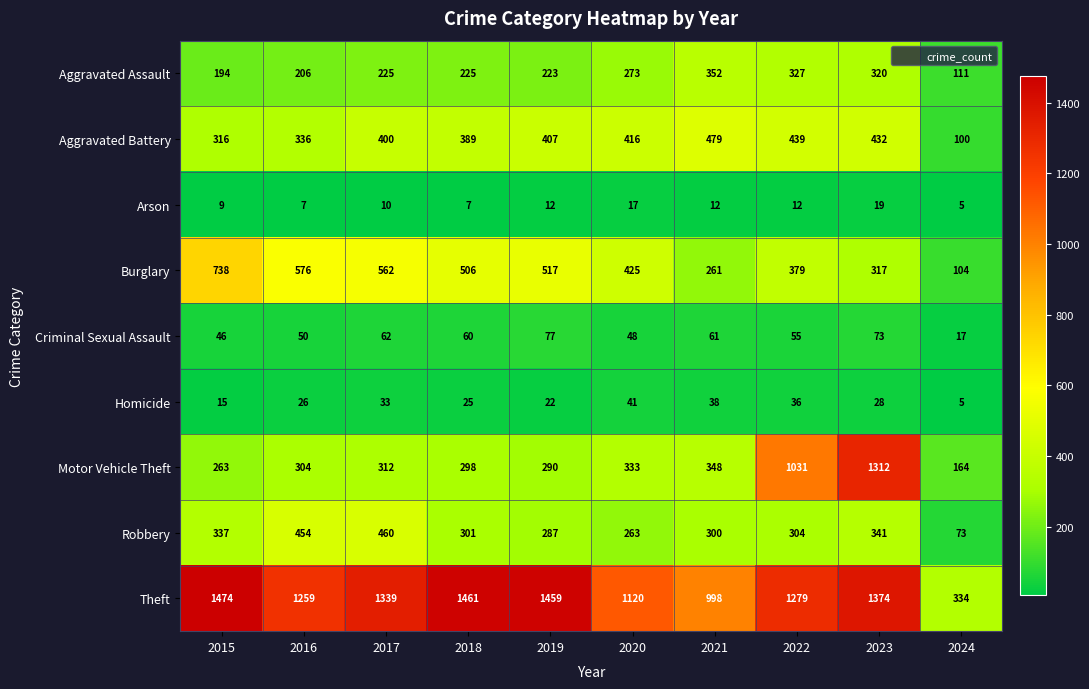

Where is Aggravated Battery nearest to the value 289?

2015